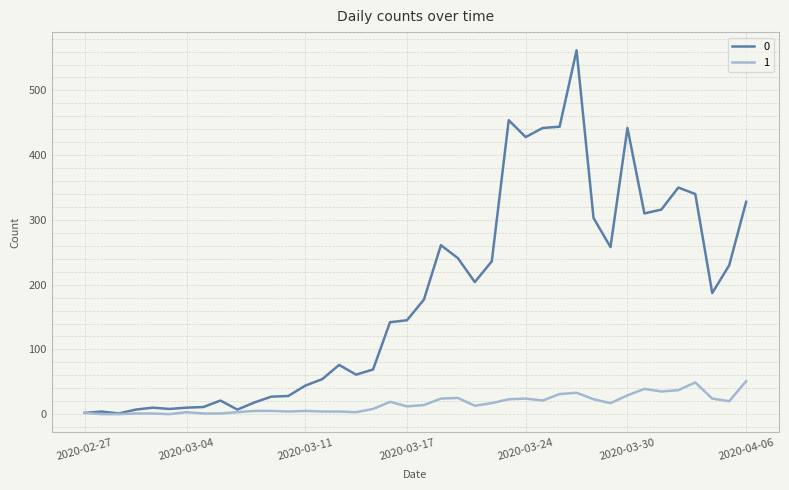

List the series in order of their peak value, lowest first.

1, 0